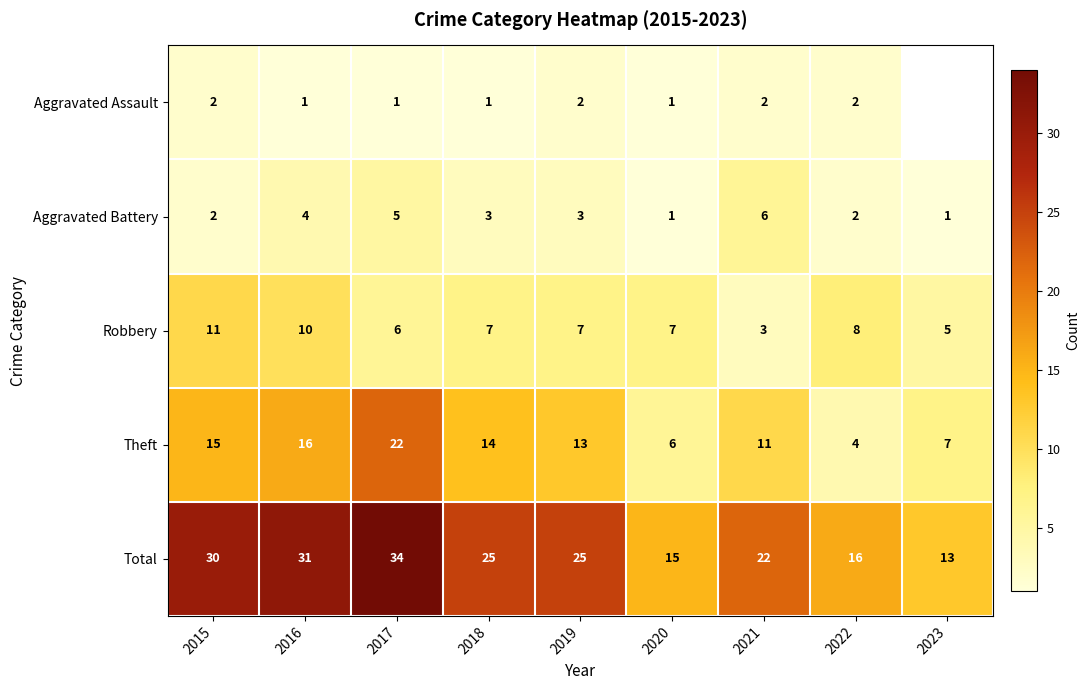

What is the sum of all Theft values?

108